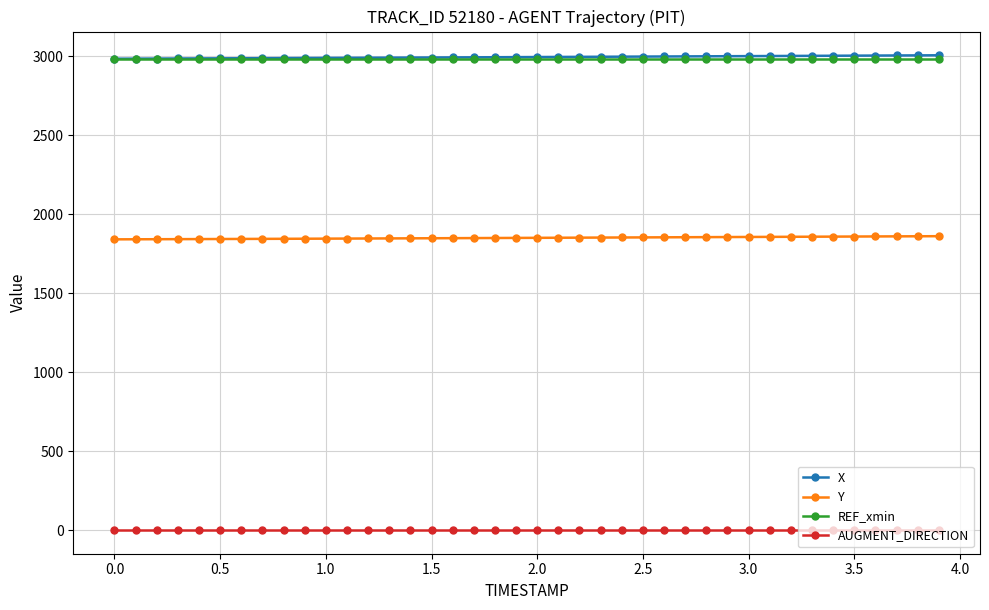

True or false: X and AUGMENT_DIRECTION cross at least once.

False